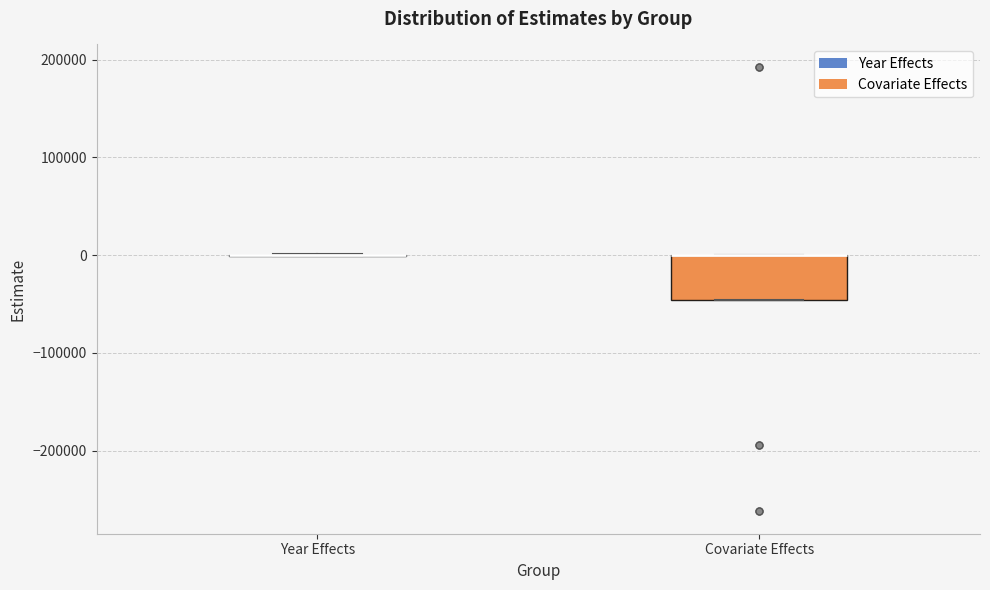

Which box is the tallest, from its lower edge to its upper edge?

Covariate Effects